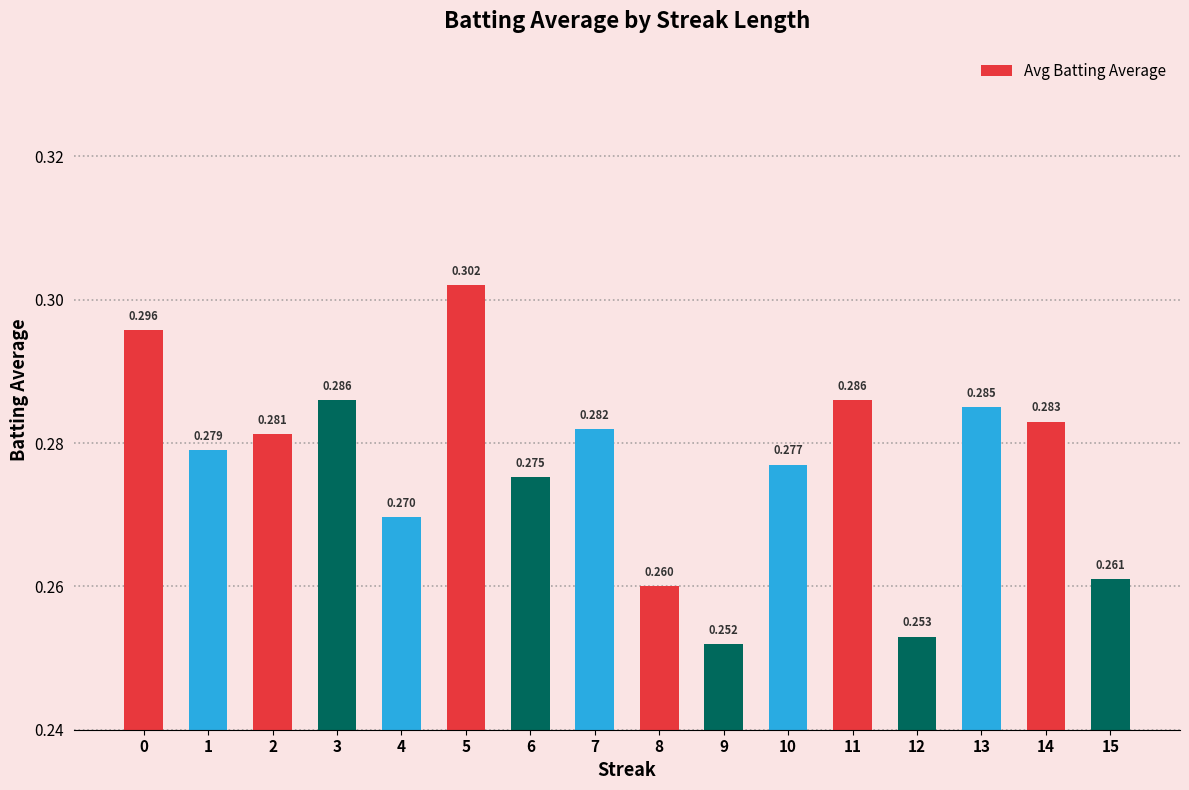

At which label is the value closest to 0?

9